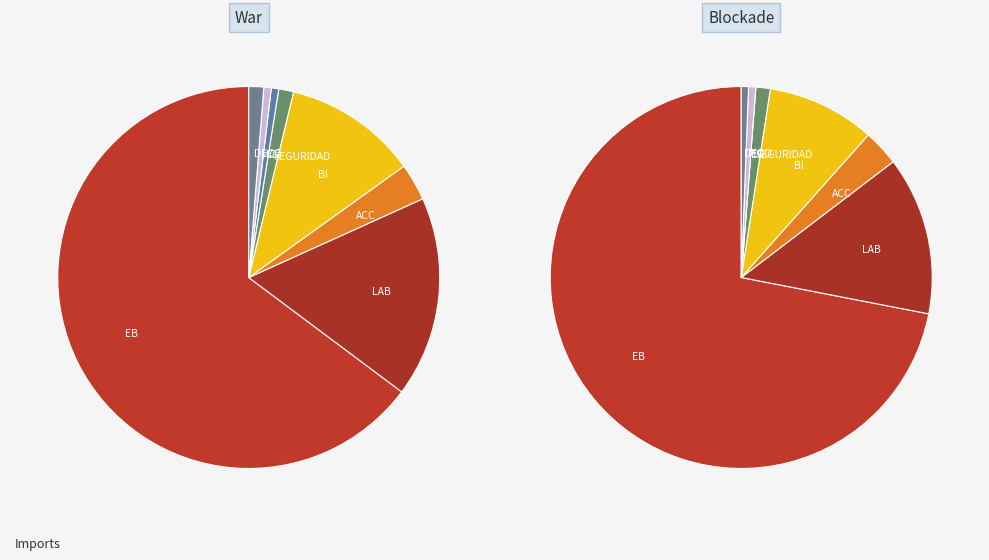

How many slices are in this pie chart?

8